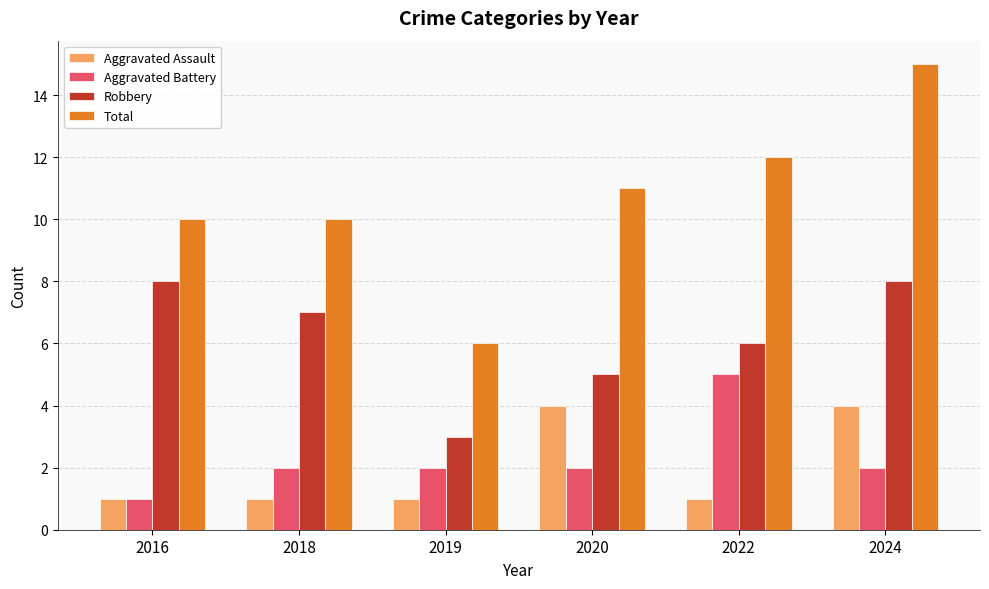

Count the number of data series in this chart.

4